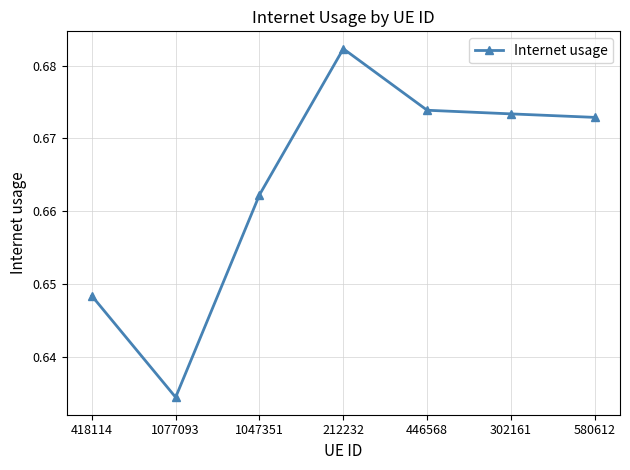

List the labels in order of value, largest first.

212232, 446568, 302161, 580612, 1047351, 418114, 1077093